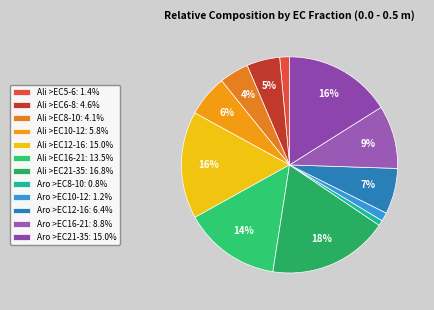

How many segments does this pie chart have?

12